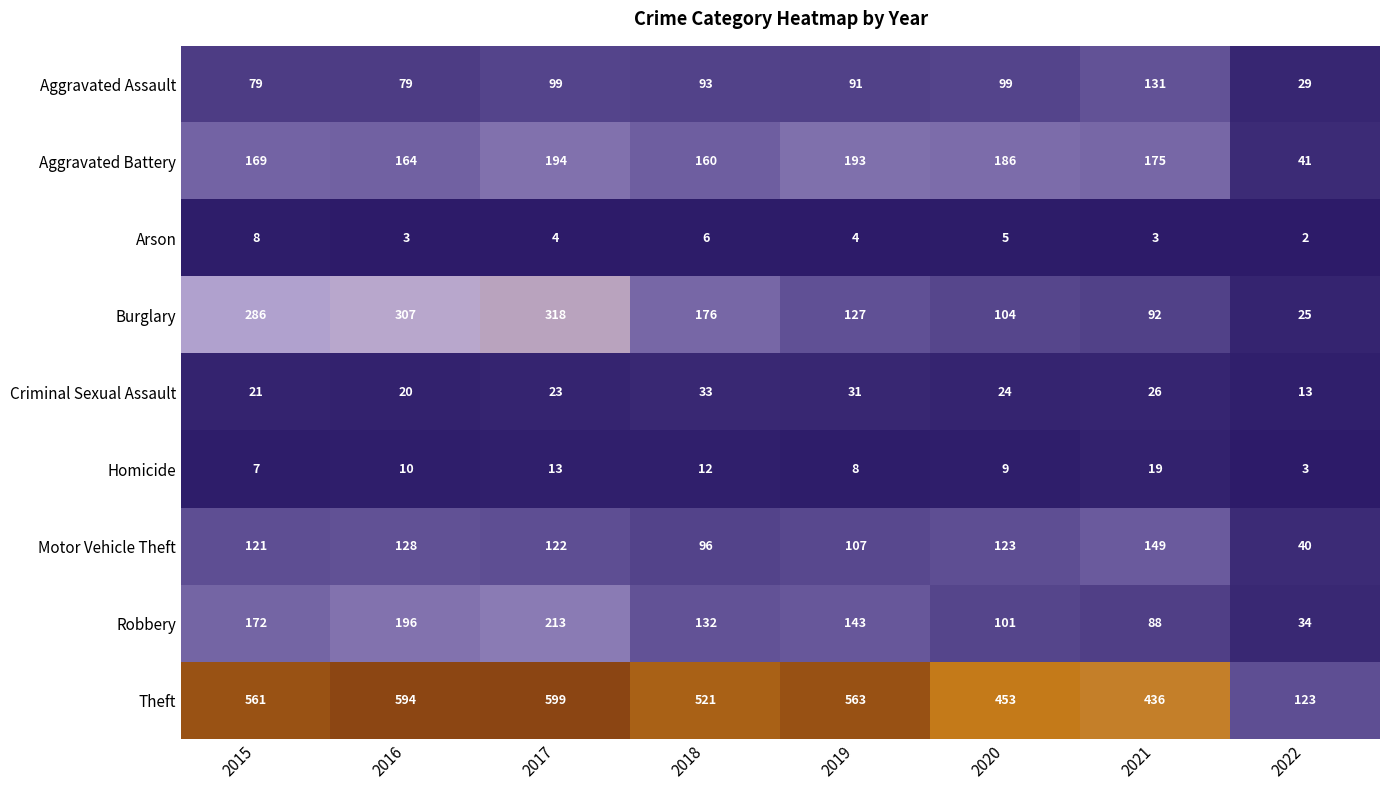

Which series has the widest spread of values?

Theft